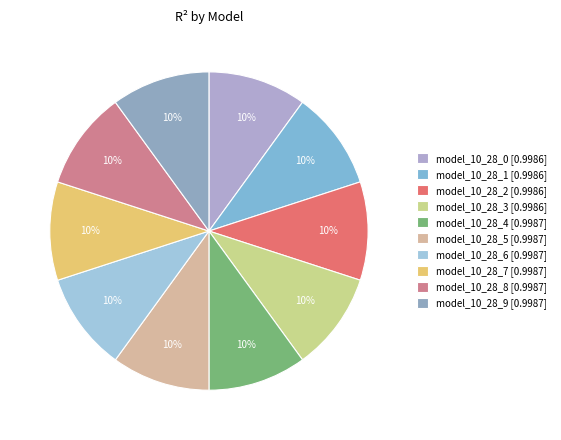

What percentage is NOT represented by model_10_28_2?

90.0%